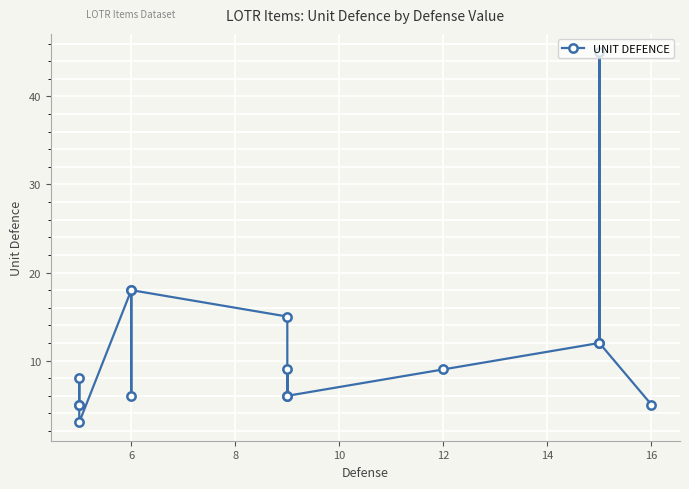

What is the minimum value shown in the chart?

3